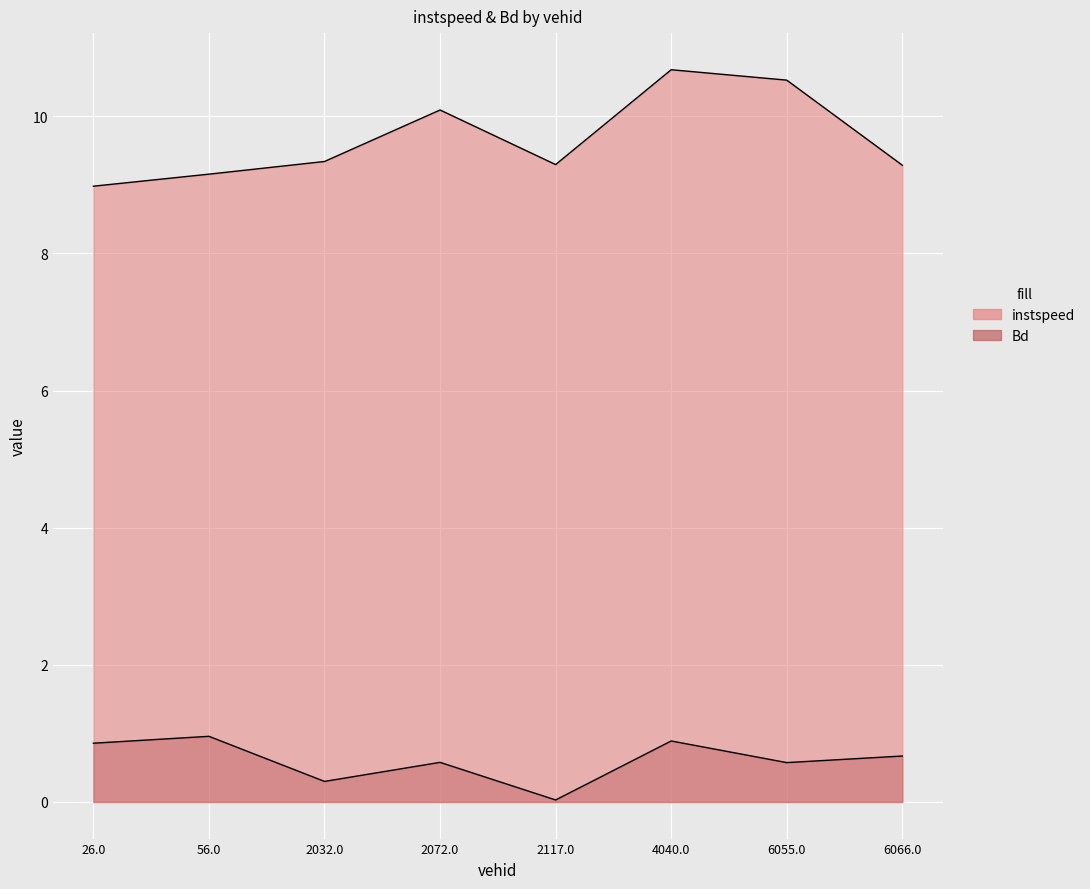

At which label does instspeed reach its peak?

4040.0